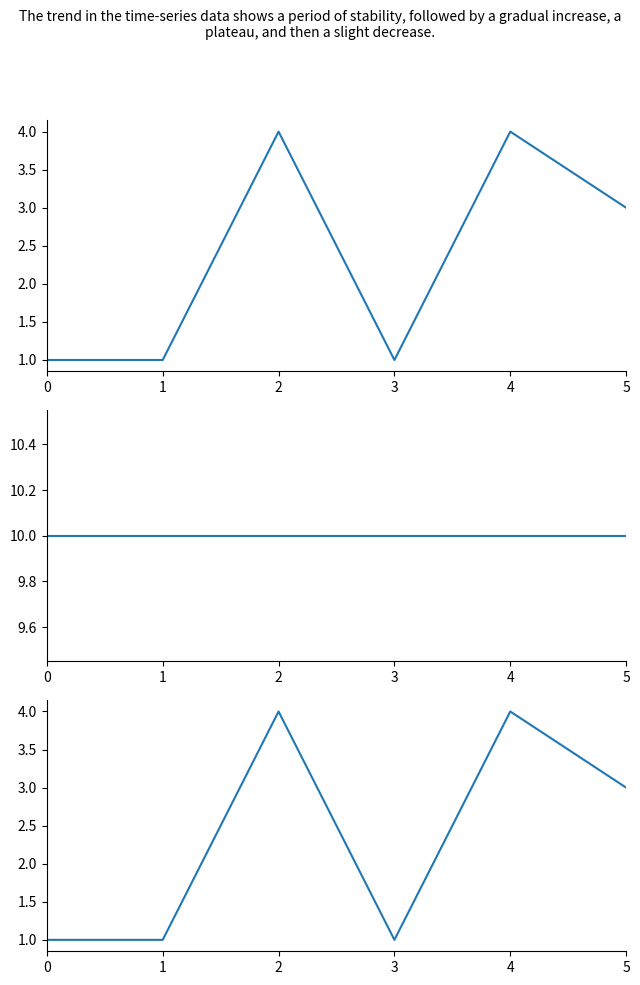

Reading left to right, extract all data points from this chart.

precision: 1	1	4	1	4	3
width: 10	10	10	10	10	10
precision (smooth): 1	1	4	1	4	3